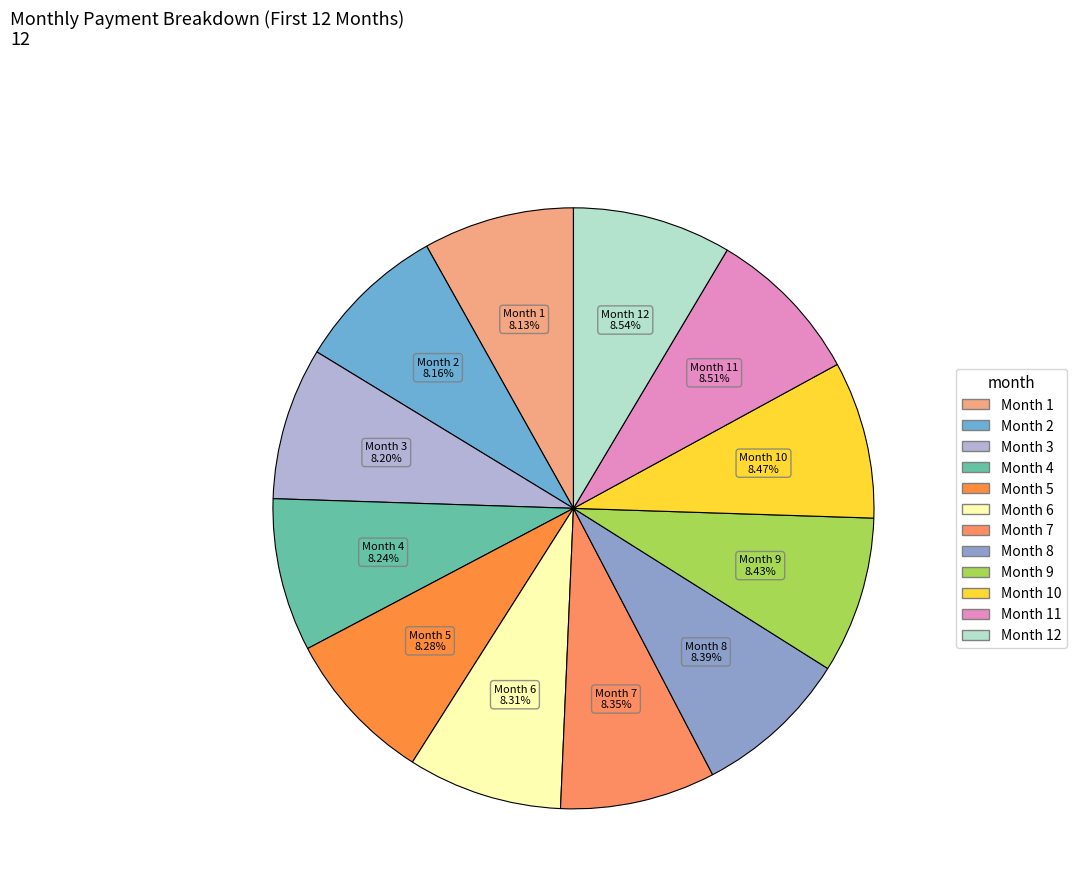

How many slices are in this pie chart?

12